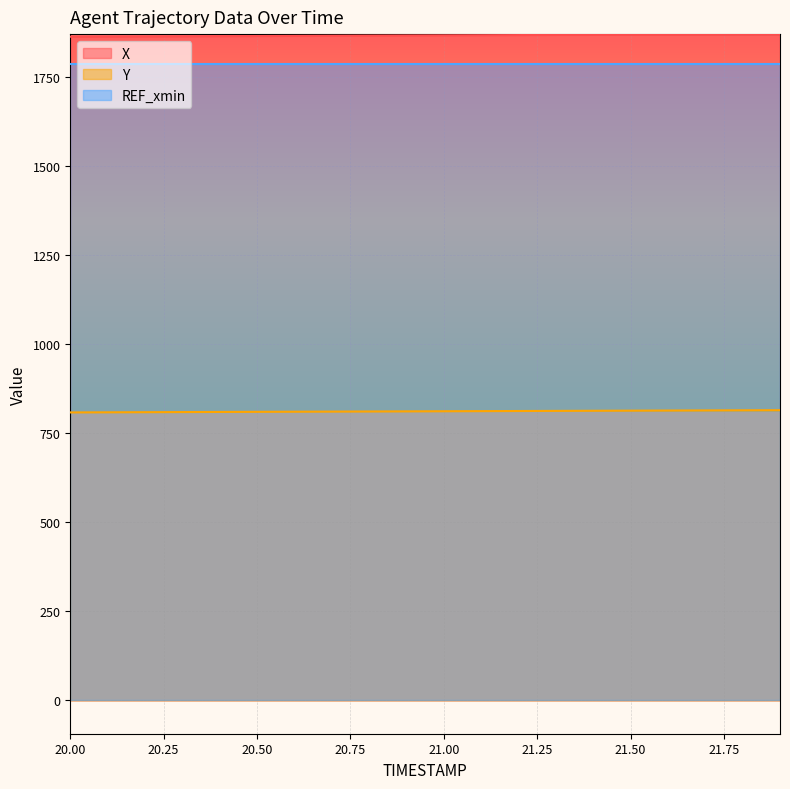

How many lines are shown in the chart?

3